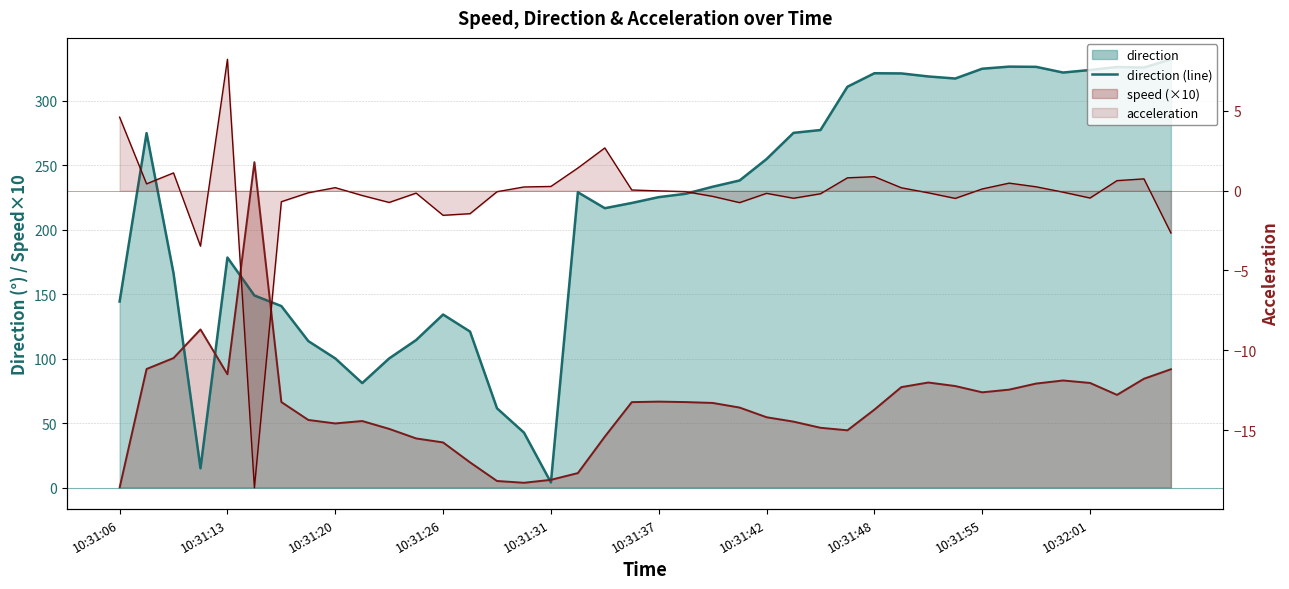

What is the difference between the direction values at 10:31:36 and 10:32:01?

103.1